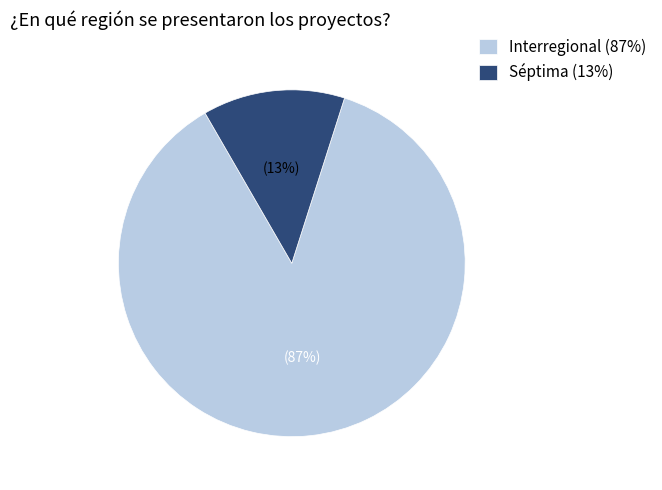

What is the smallest slice in the pie chart?

Séptima